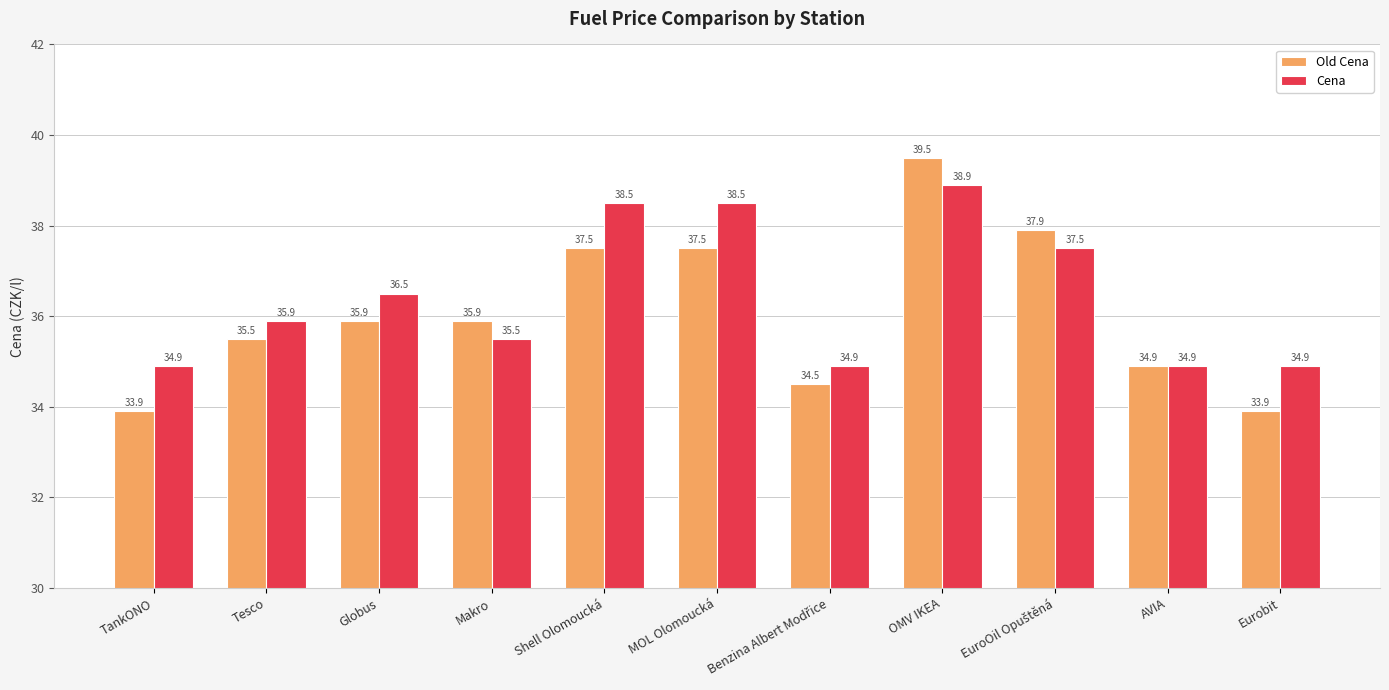

What is the approximate value of Cena at MOL Olomoucká?

38.5